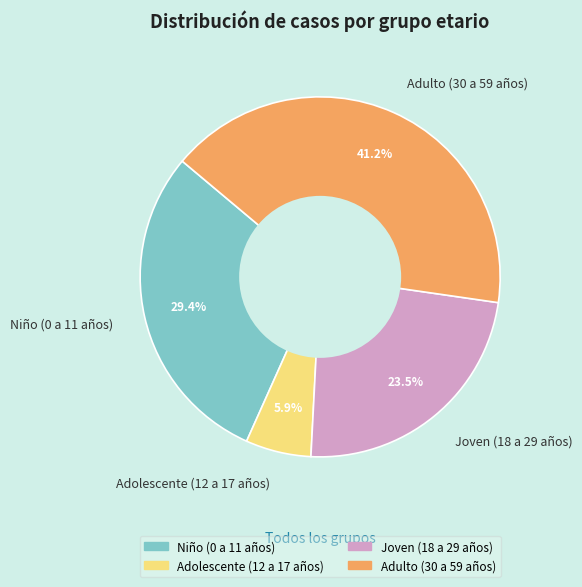

What percentage is the Niño (0 a 11 años) slice, to the nearest percent?

29%